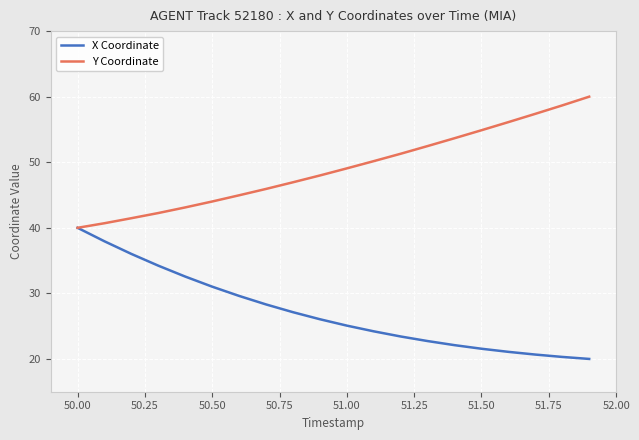

What is the value of the Y Coordinate point at the 15th from the left?

53.7